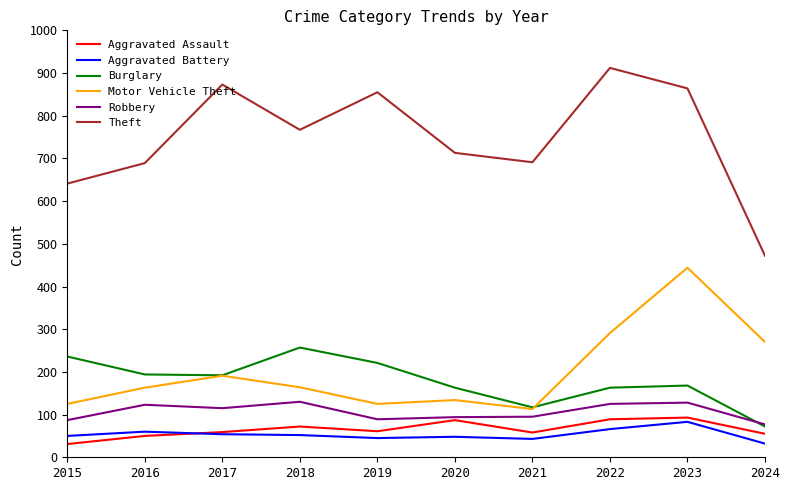

Which series has the largest range (max minus min)?

Theft